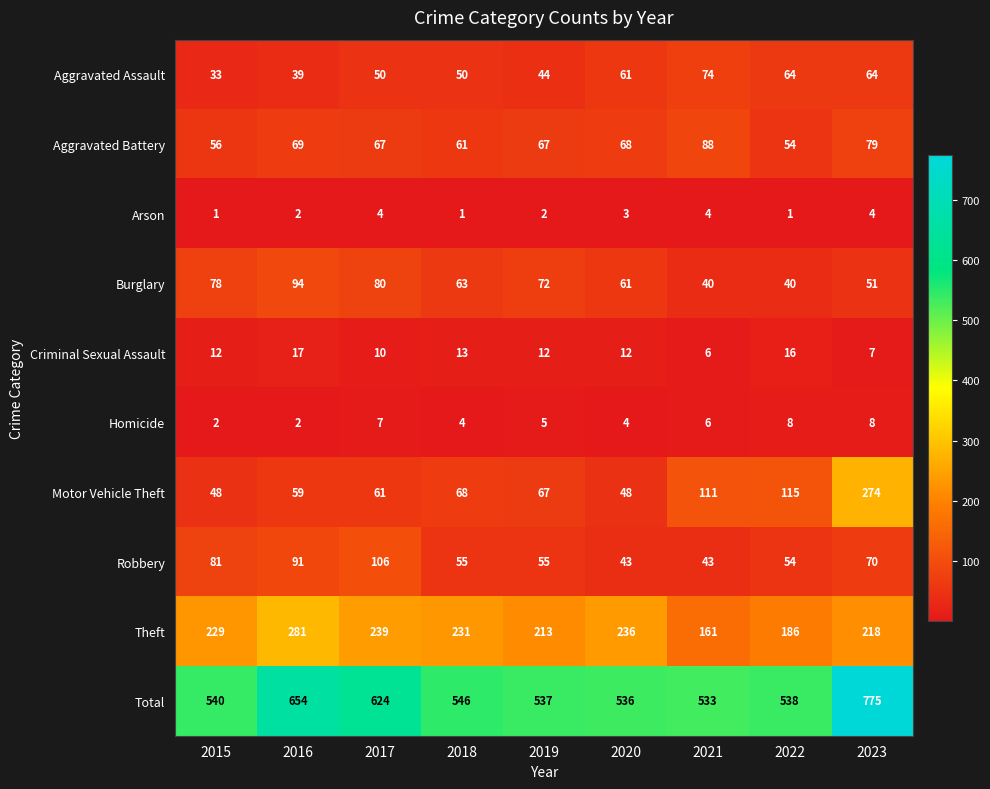

What value does the Burglary series have at 2021, to the nearest 10?

40